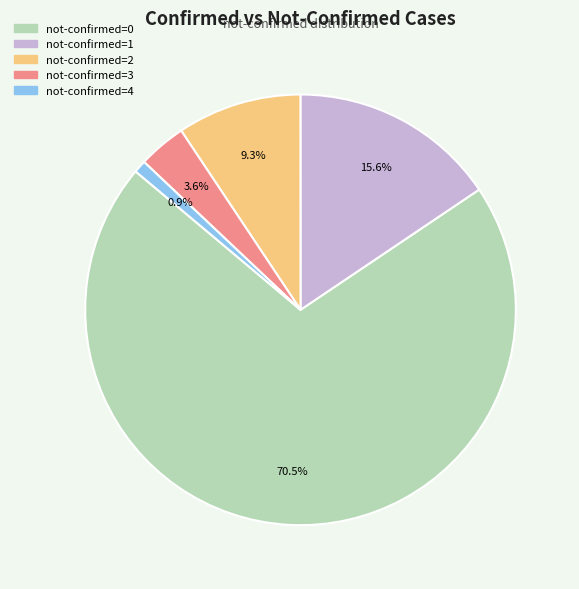

Is there a majority slice in this chart?

Yes